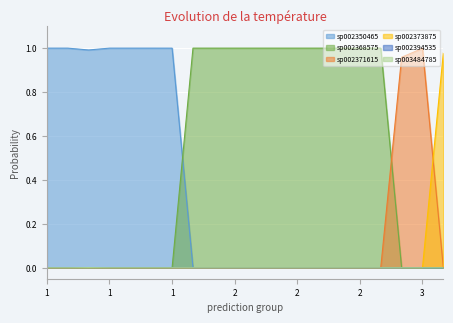

At which category is the sum across all series the highest?

2